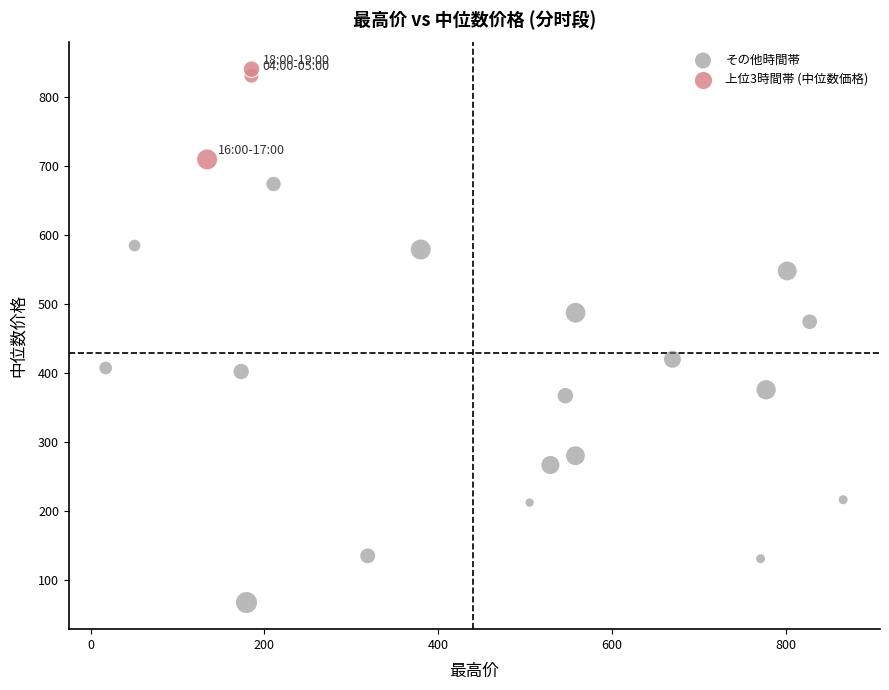

Which series reaches the minimum Y coordinate?

その他時間帯